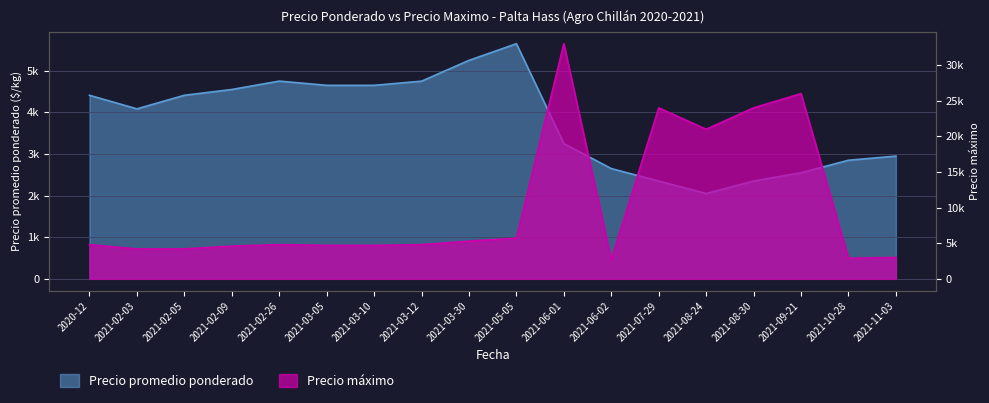

How many interior local peaks does the Precio promedio ponderado series have?

2